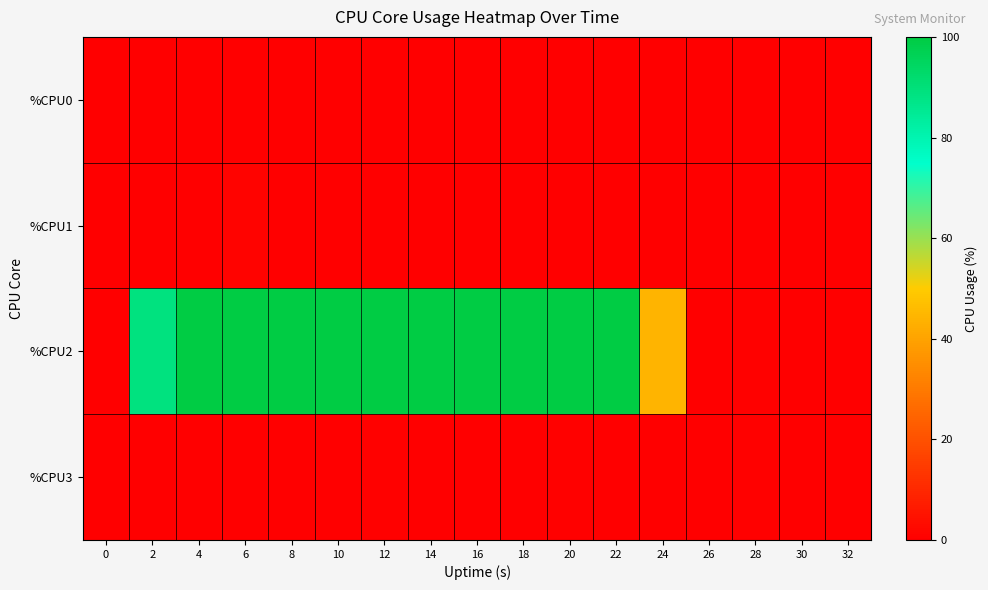

At which category is the sum across all series the highest?

6